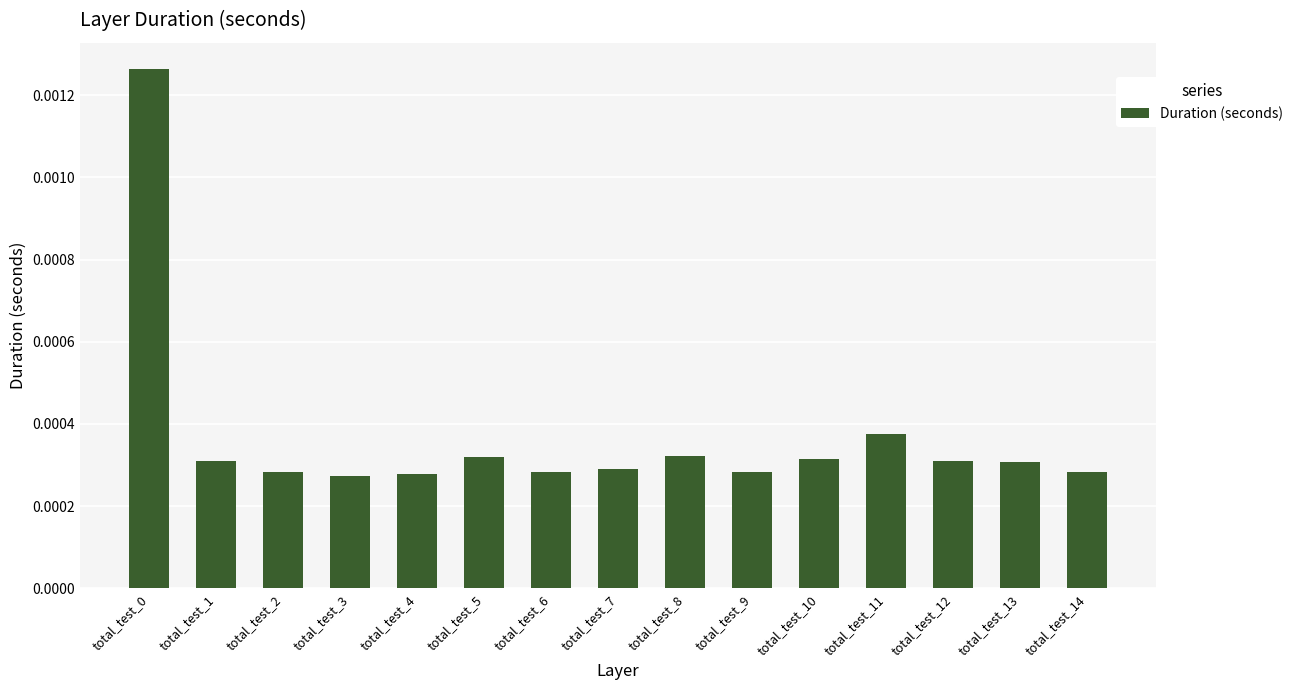

Count the values in the range 0 to 1.

15